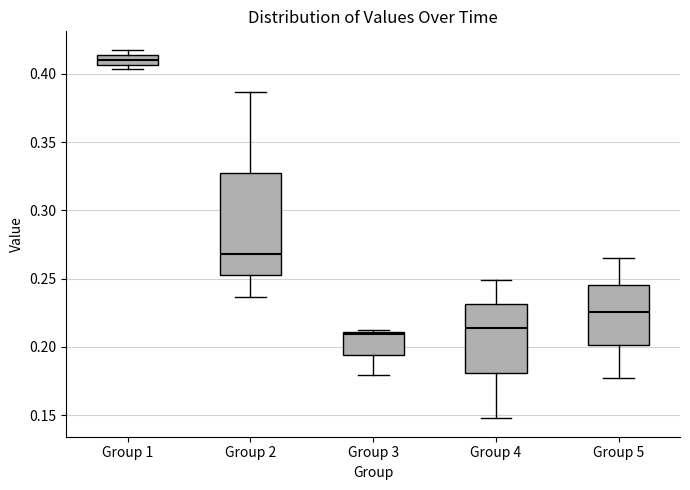

Where does the median line of the box for Group 1 sit on the y-axis? The values are not printed on the chart, so give them approximately, as read against the axis.

0.410